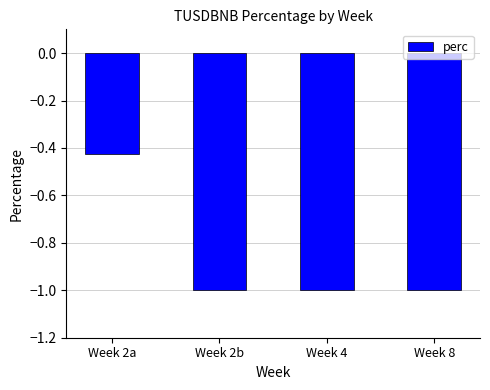

What value does the data have at Week 8?

-1.0